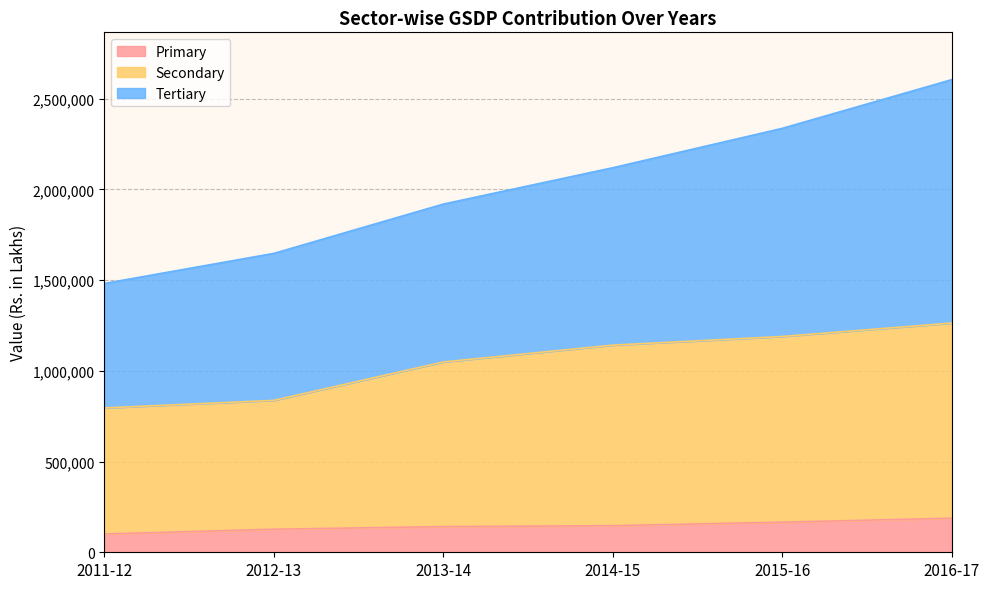

How many values in the Secondary series exceed 1141554?

2